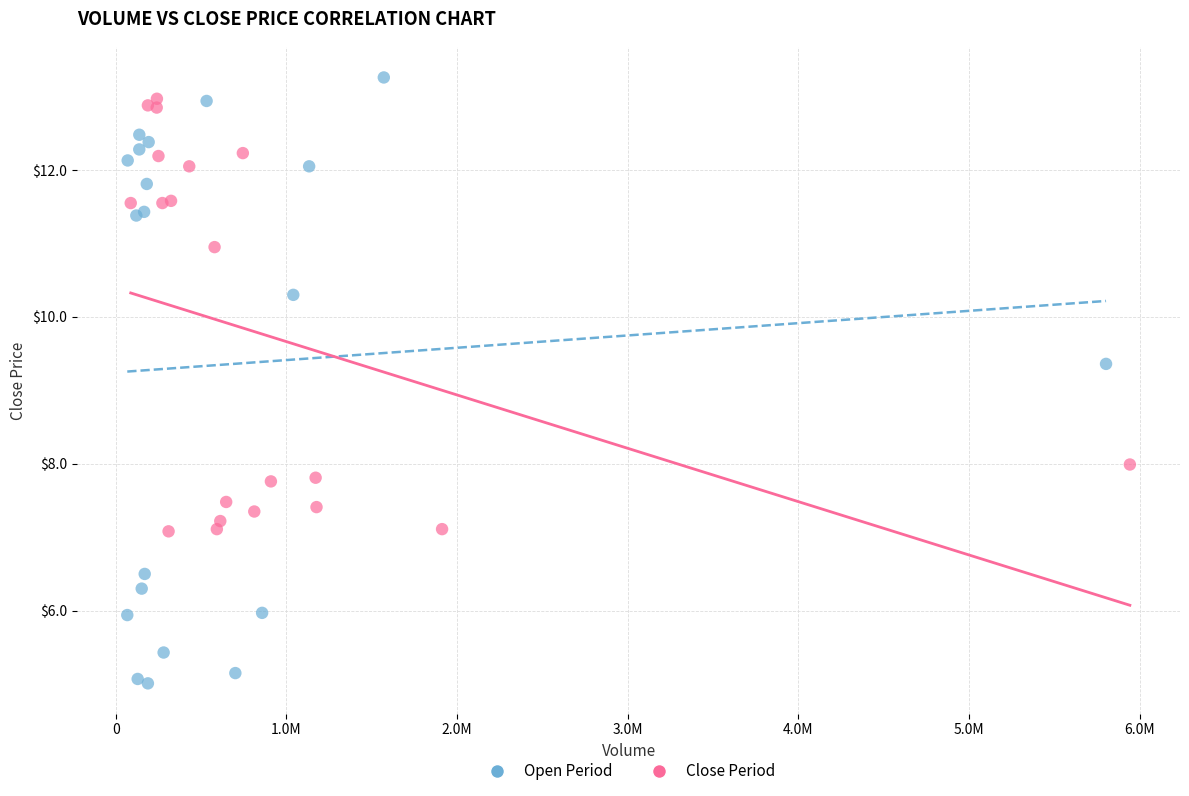

Which series reaches the minimum Y coordinate?

Open Period